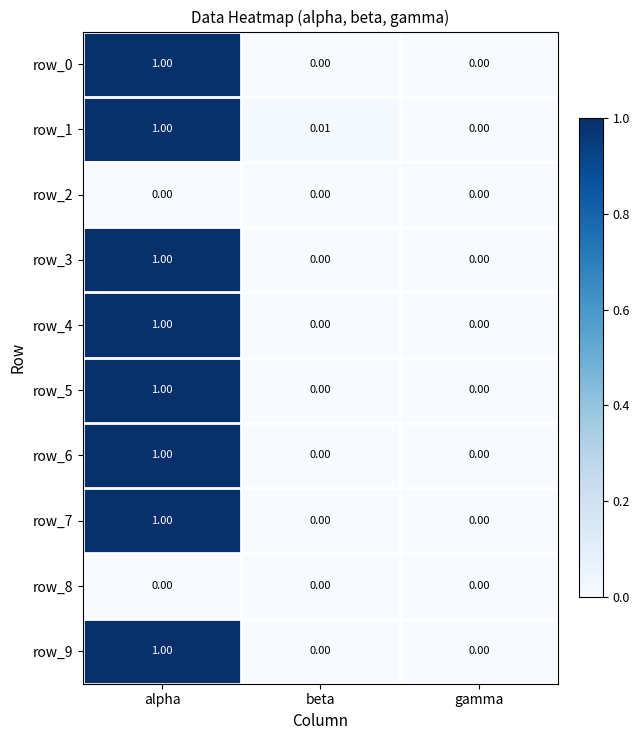

Which category has the highest value across all series?

alpha